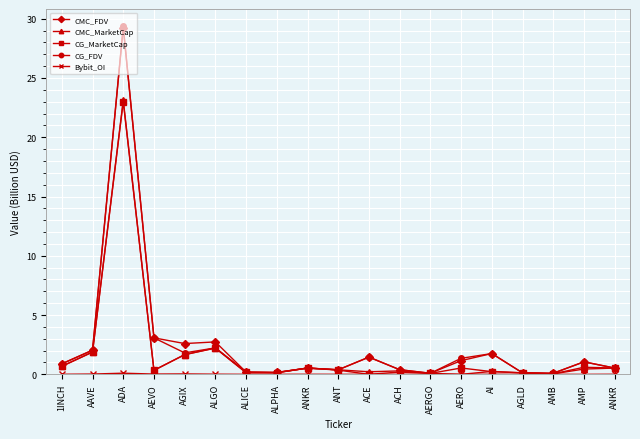

How many lines are shown in the chart?

5